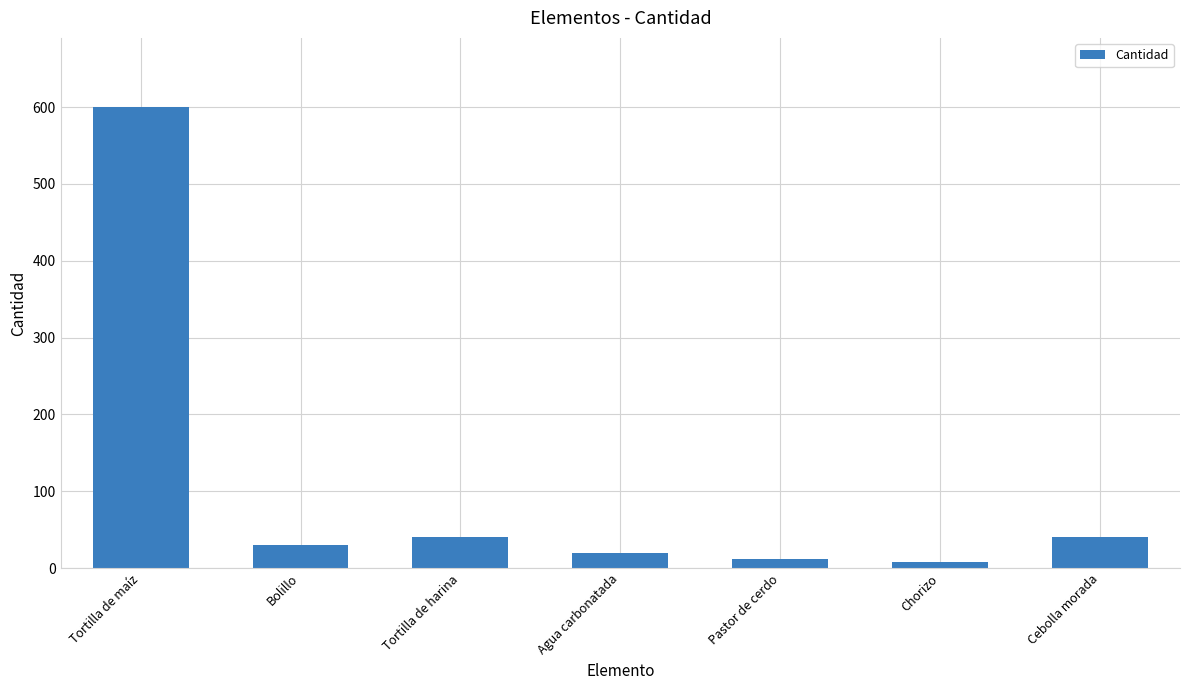

Between Chorizo and Tortilla de maíz, which is larger?

Tortilla de maíz